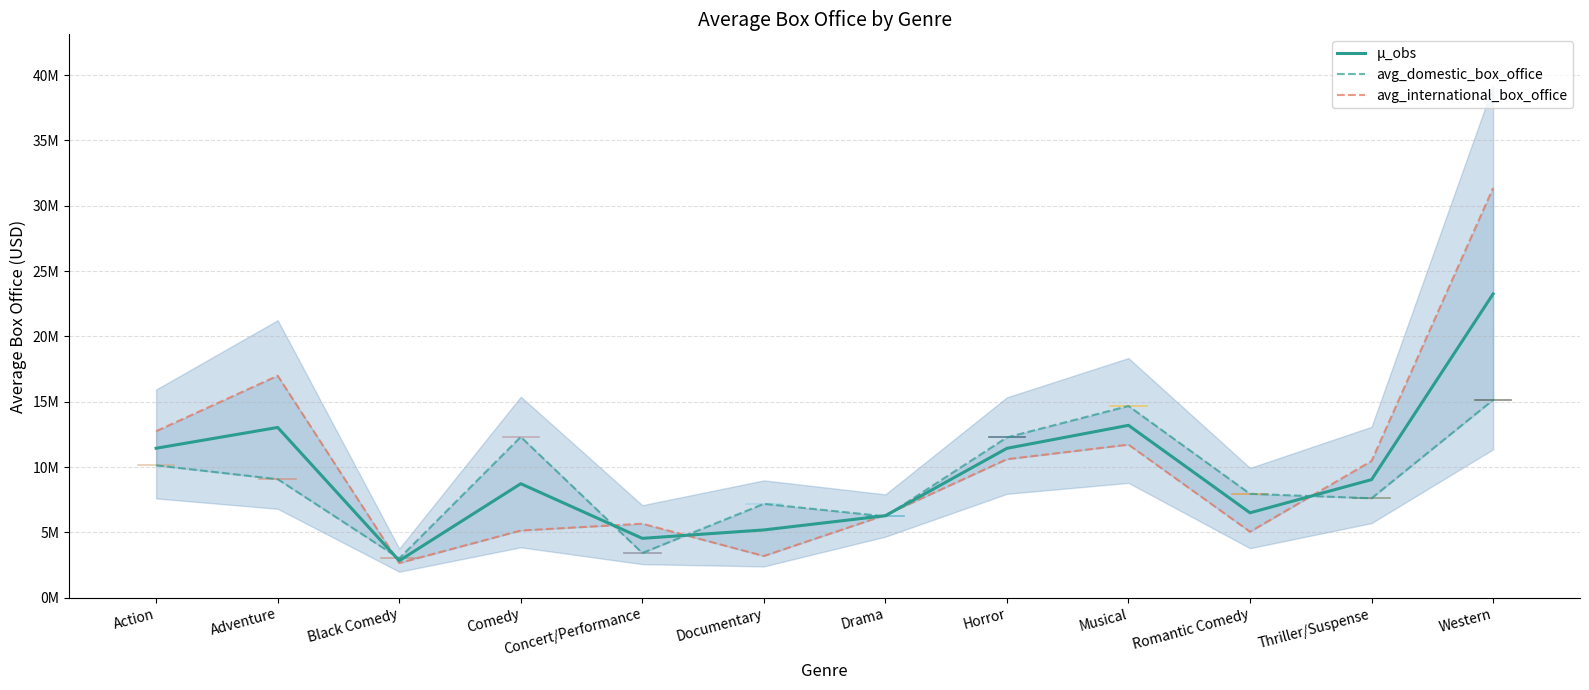

Rank the series by their maximum value, from lowest to highest.

avg_domestic_box_office, μ_obs, avg_international_box_office